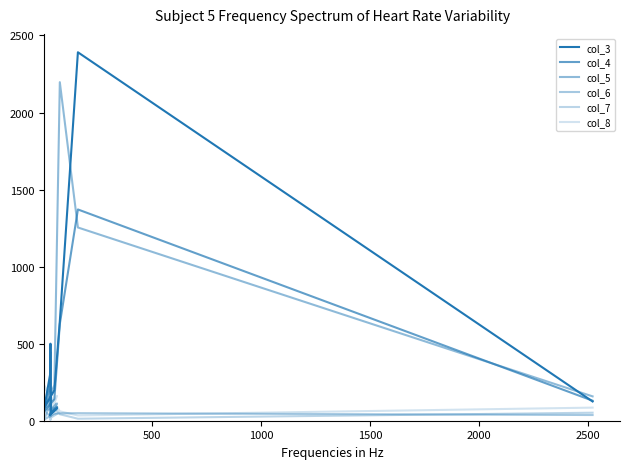

What is the average value of the col_7 series?

38